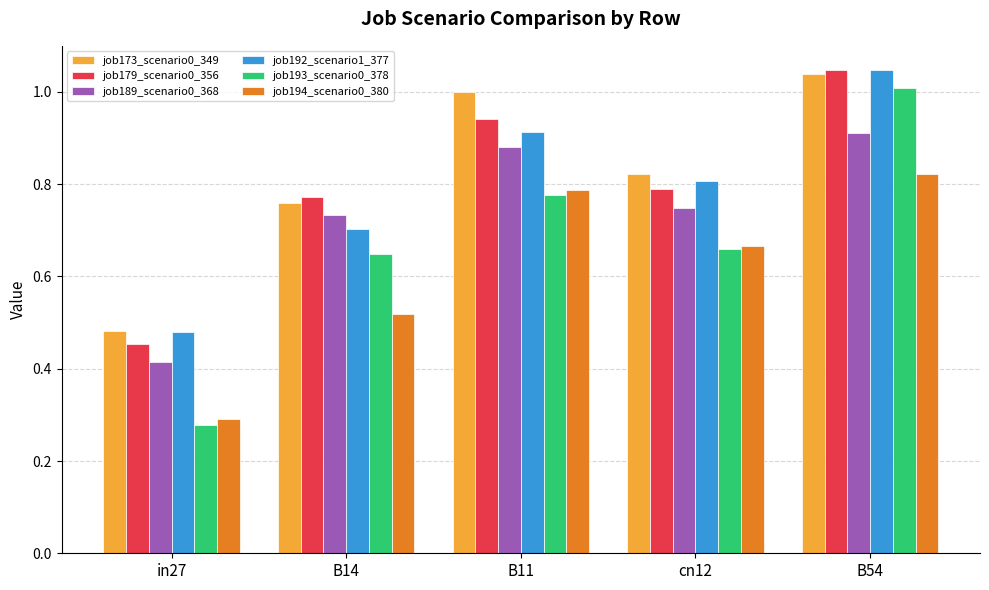

Which series has the largest total across all categories?

job173_scenario0_349